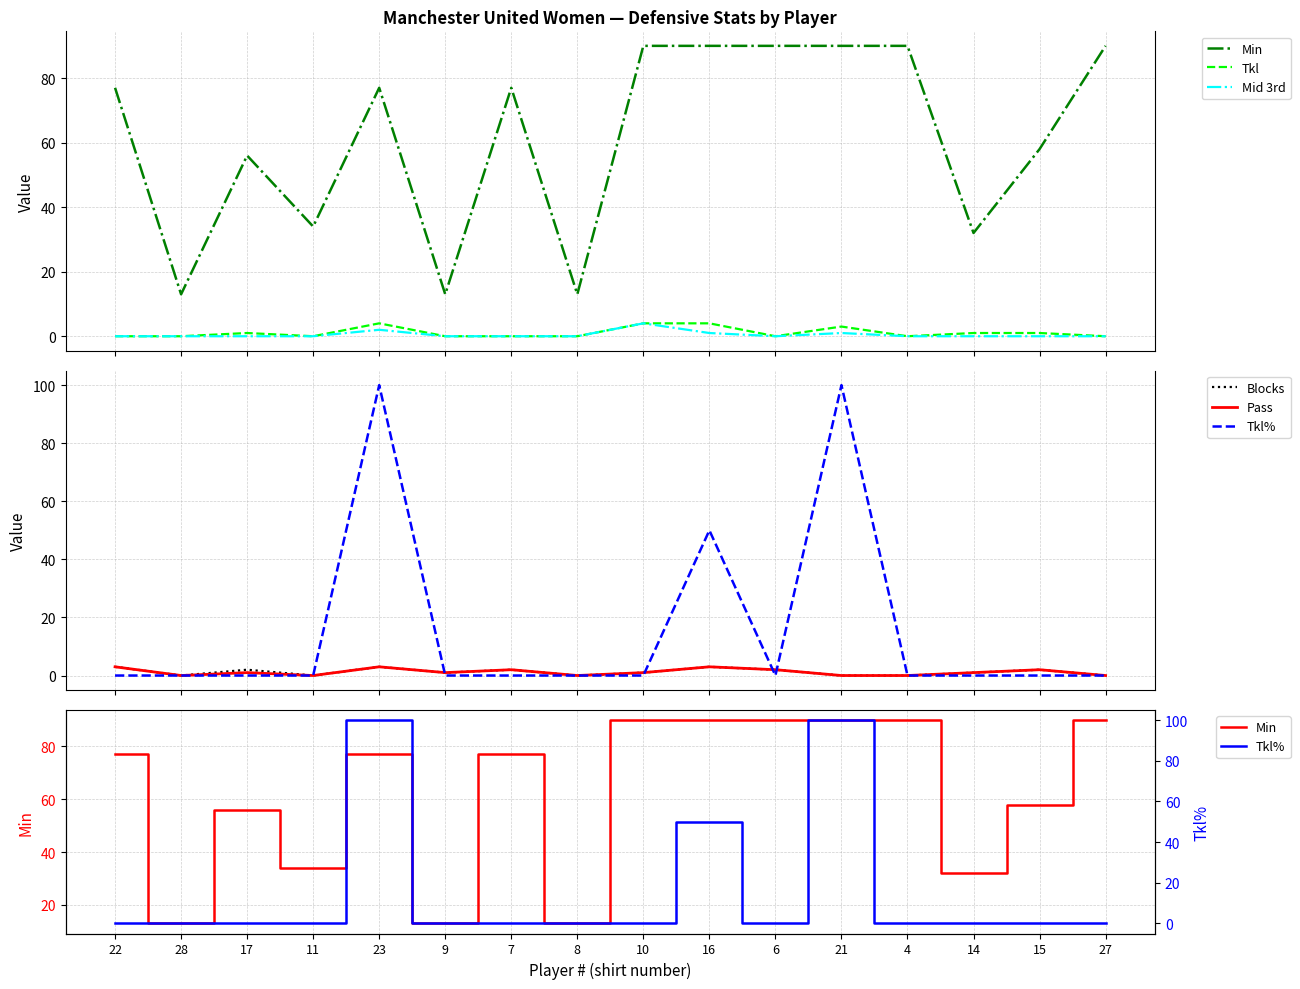

What is the difference between the maximum and minimum values in the Pass series?

3